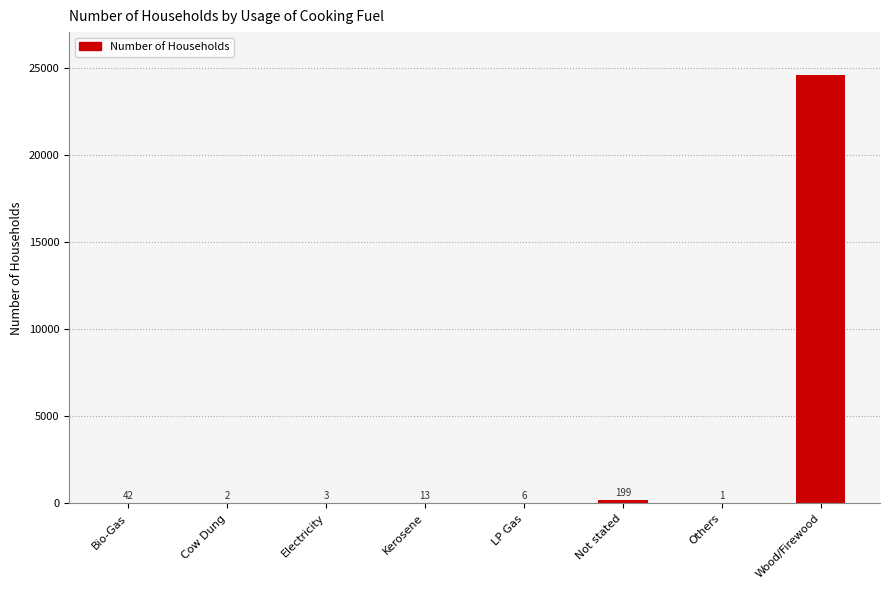

What is the sum of the values at Not stated and Bio-Gas?

241